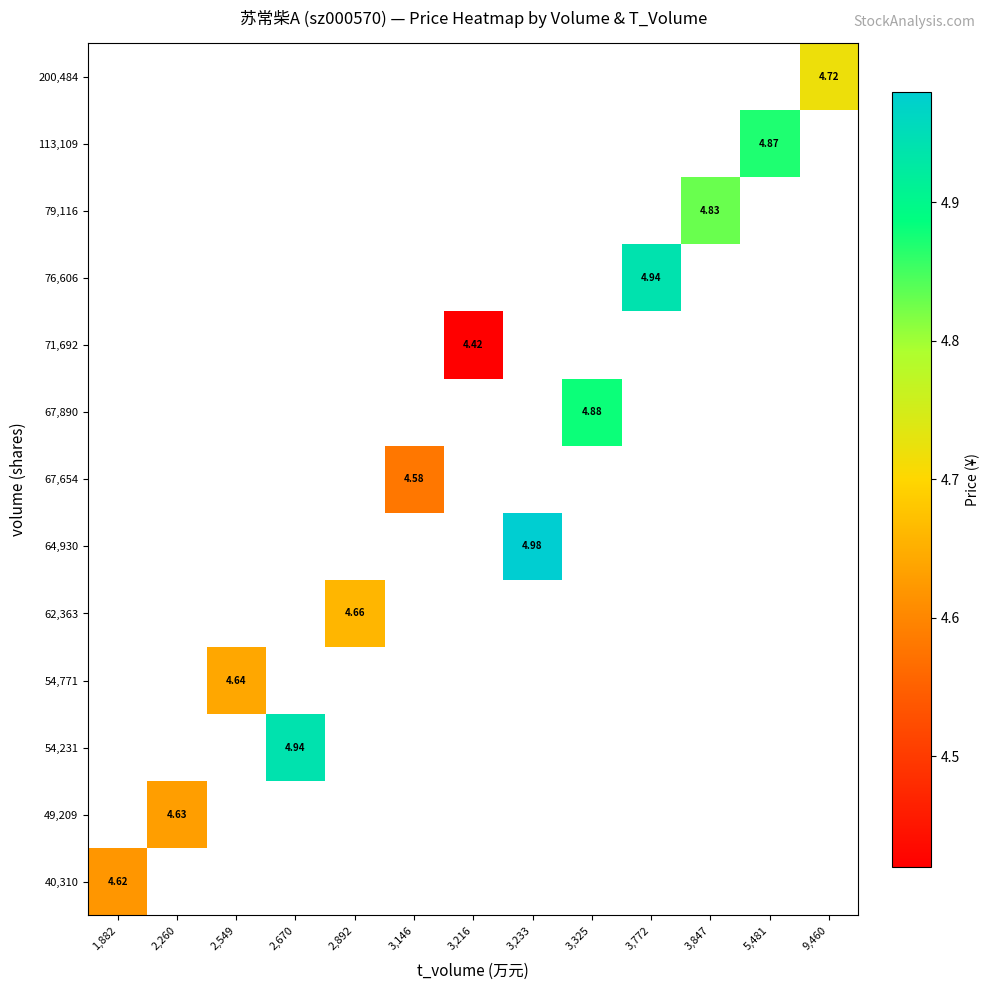

The value of 67,890 at 3,325 is 3.2. True or false?

False